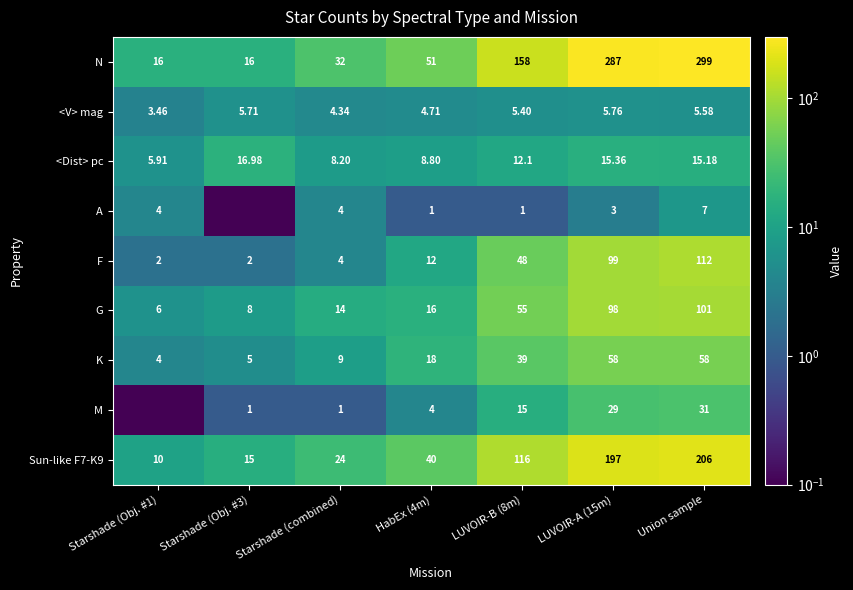

At which category is the sum across all series the highest?

Union sample